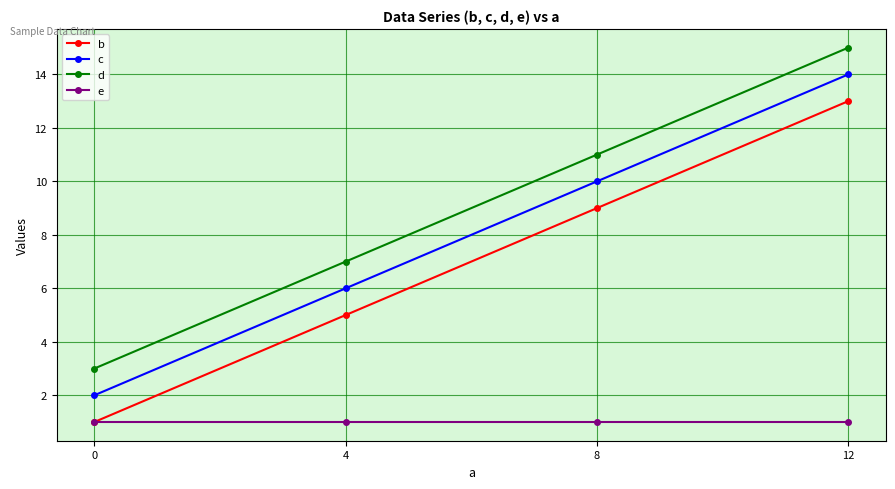

Is the value of e at 8 greater than the value of c at 4?

No